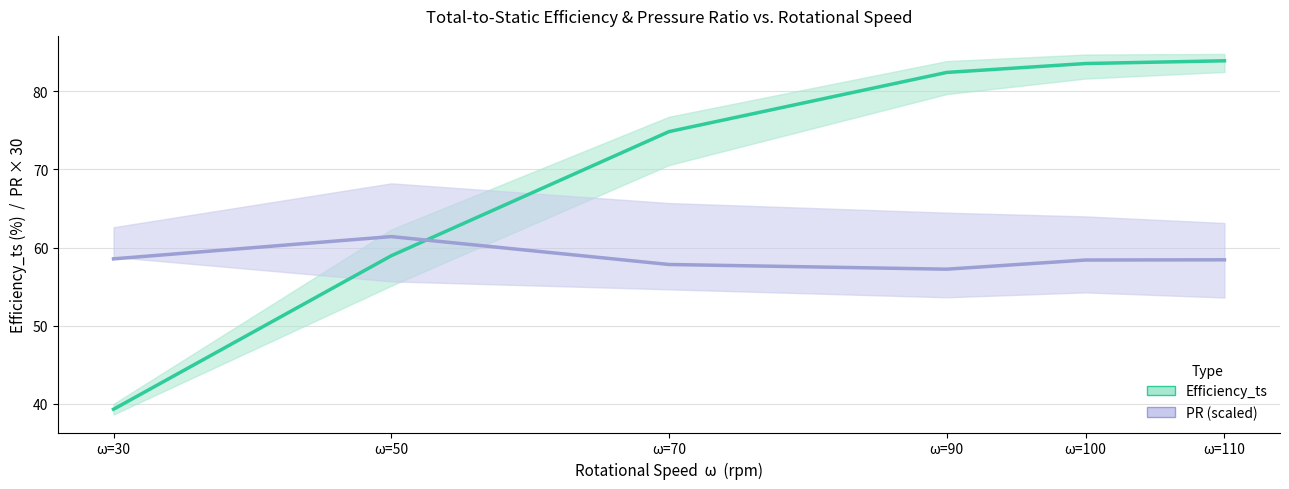

Does the chart display data point markers on the line(s)?

No